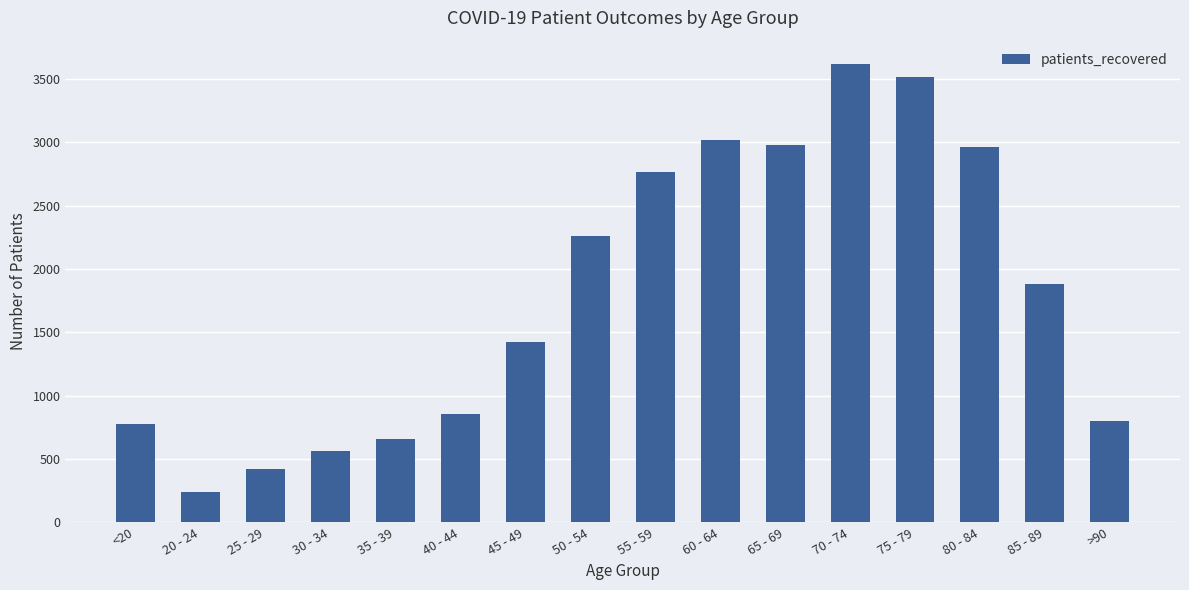

What is the sum of the values at 60 - 64 and 45 - 49?

4440